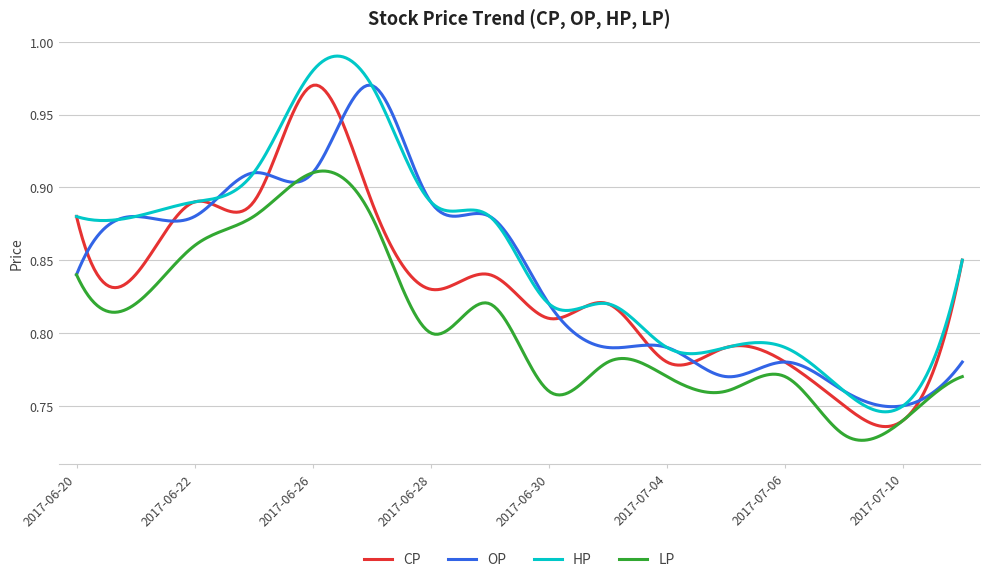

Which series has the largest range (max minus min)?

HP